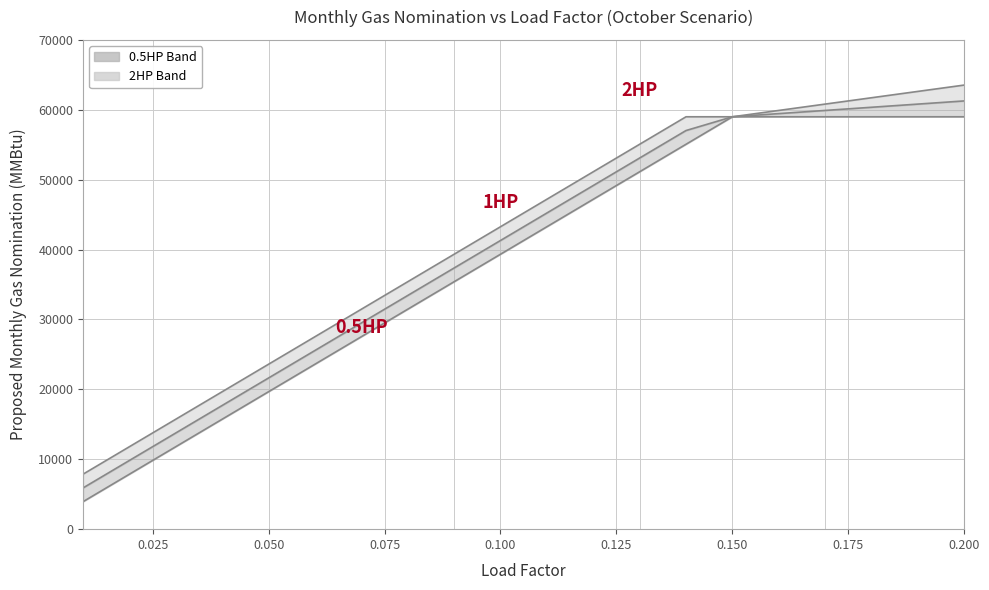

True or false: Mid Nomination and High Nomination intersect in this chart.

False